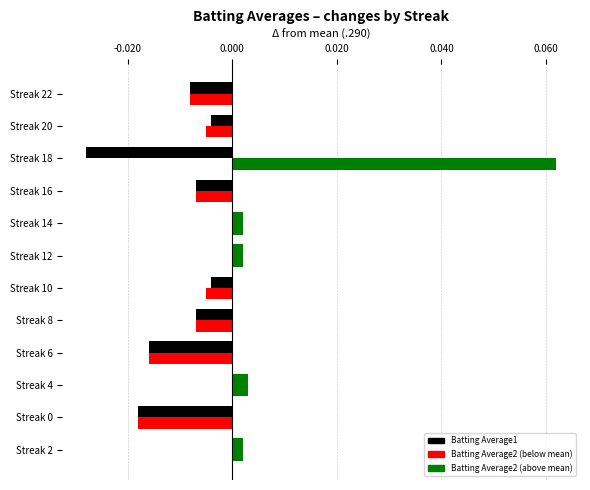

How many categories are shown in the chart?

12